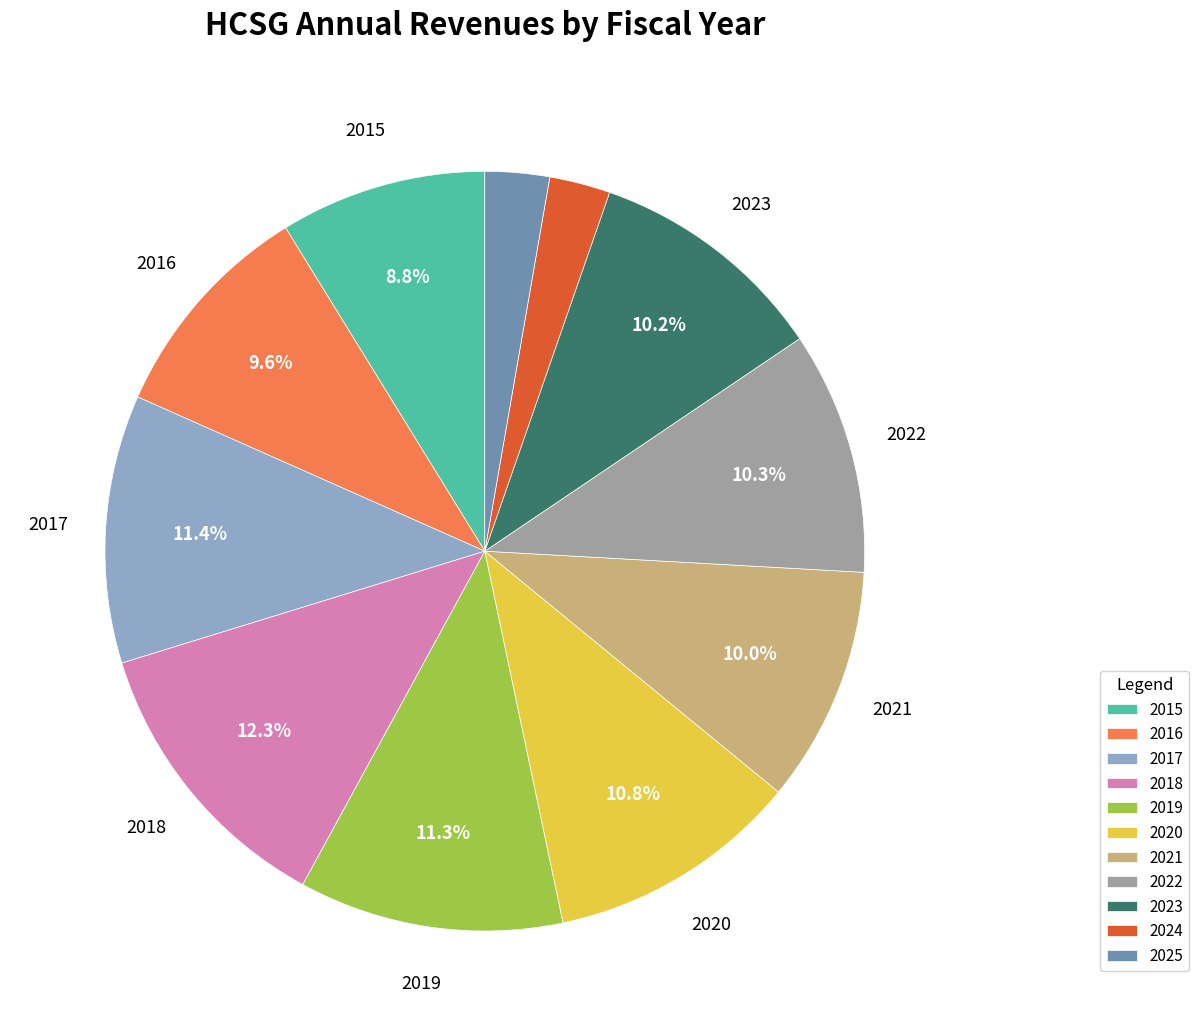

What is the ratio of the value at 2022 to the value at 2020?

1.0